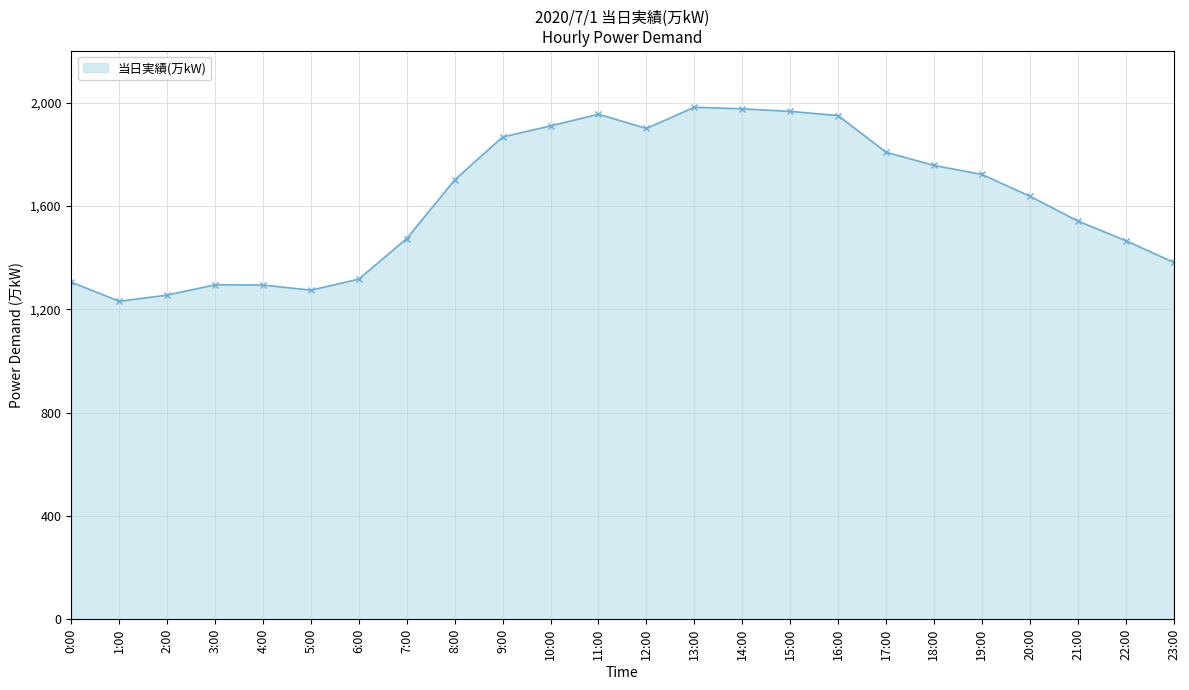

Is it true that the value at 10:00 is 1910?

True